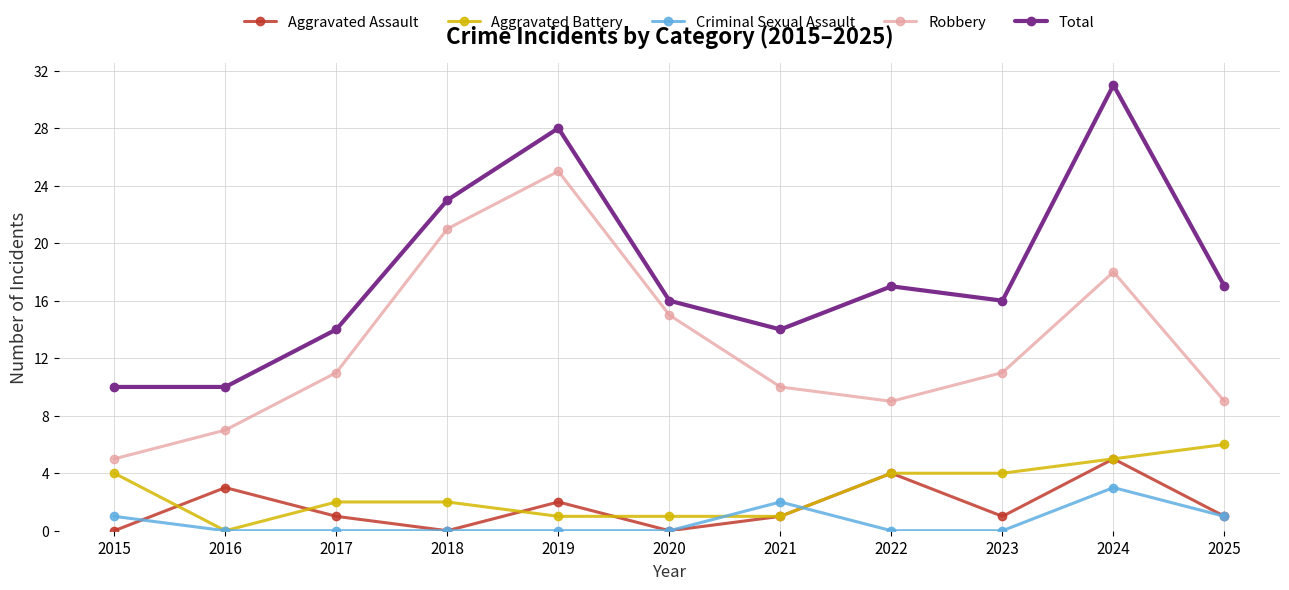

The Total series shows 16 at 2020. True or false?

True